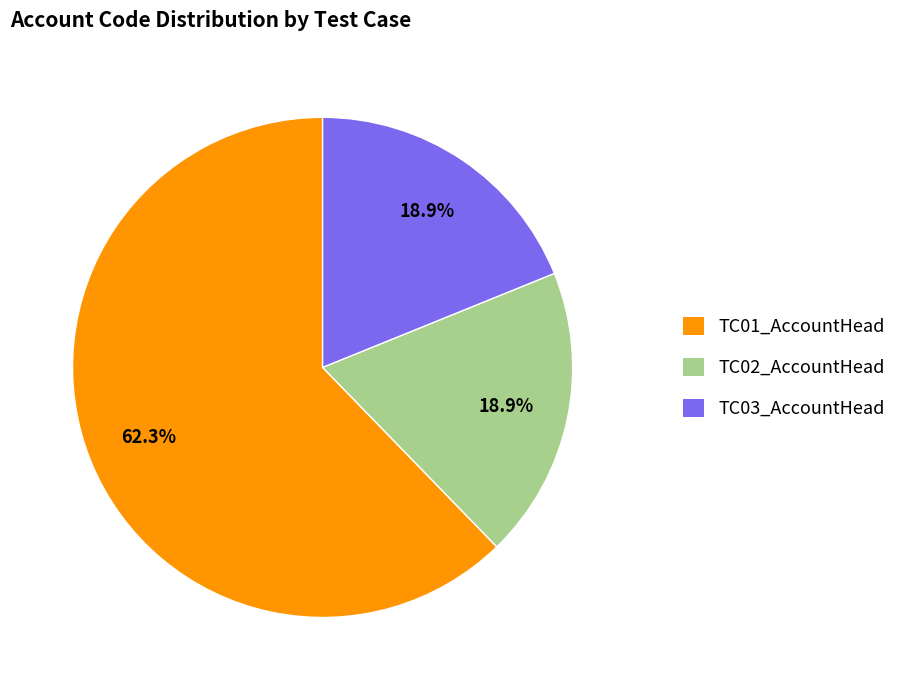

Which category accounts for the majority?

TC01_AccountHead